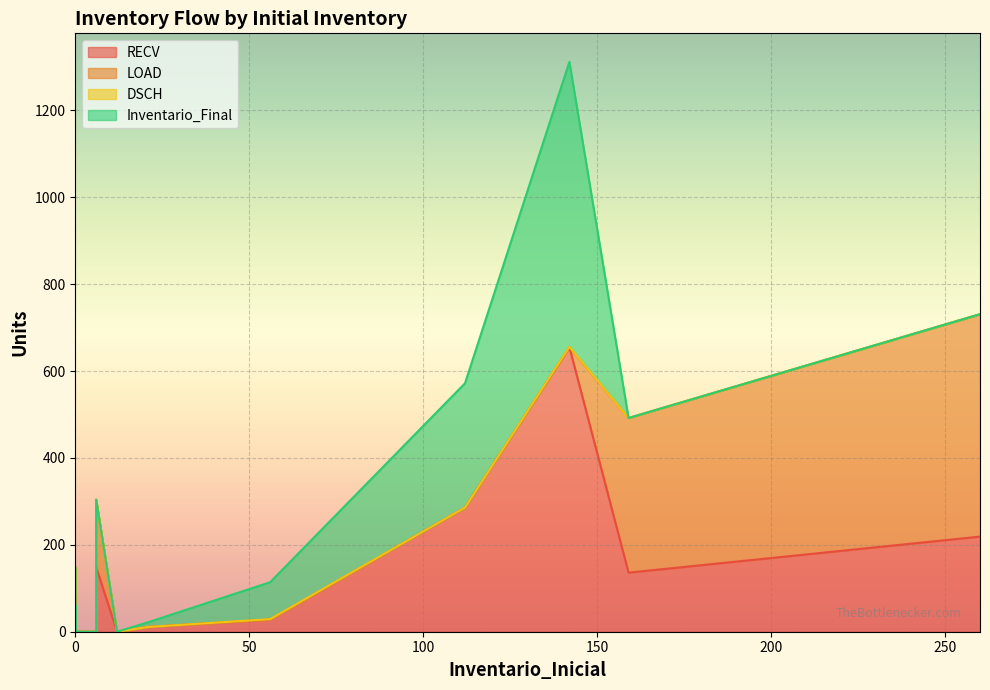

After their last crossing, which series has the higher values: Inventario_Final or RECV?

Inventario_Final